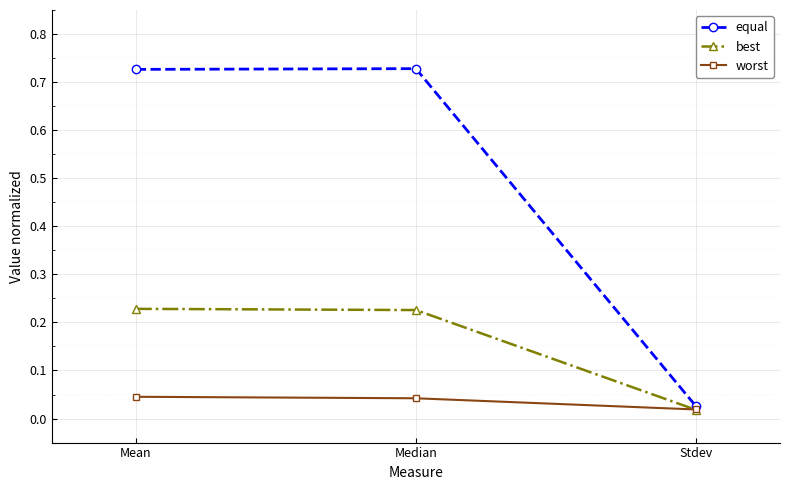

How many series are shown in this chart?

3